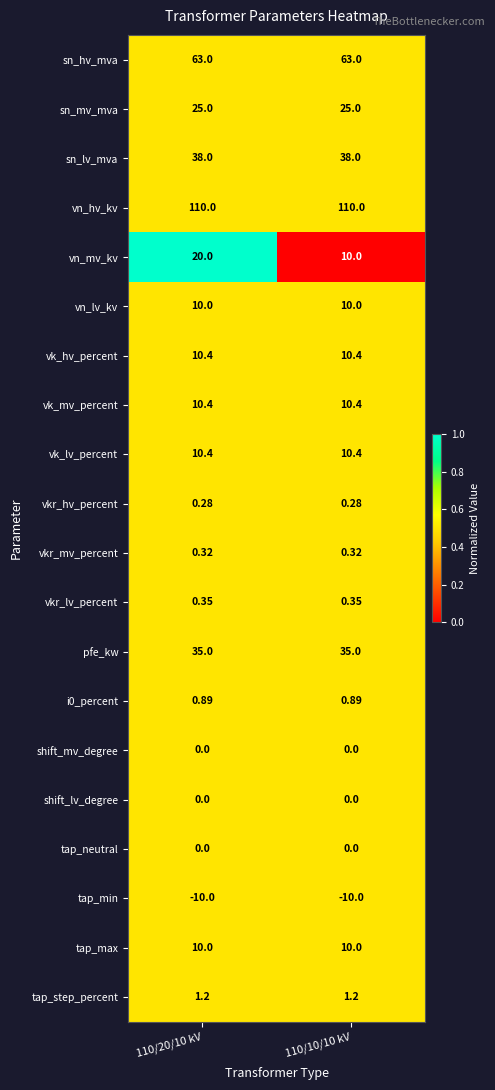

At which category is the sum across all series the highest?

110/20/10 kV